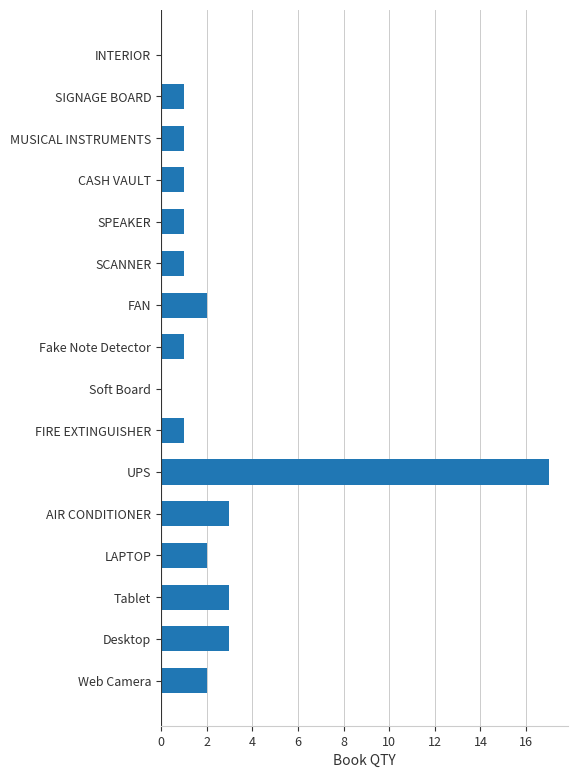

What is the average value?

2